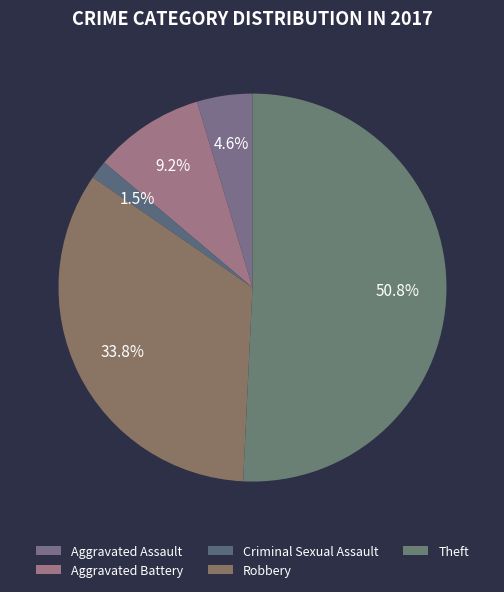

How much of the chart is everything except Theft?

49.2%